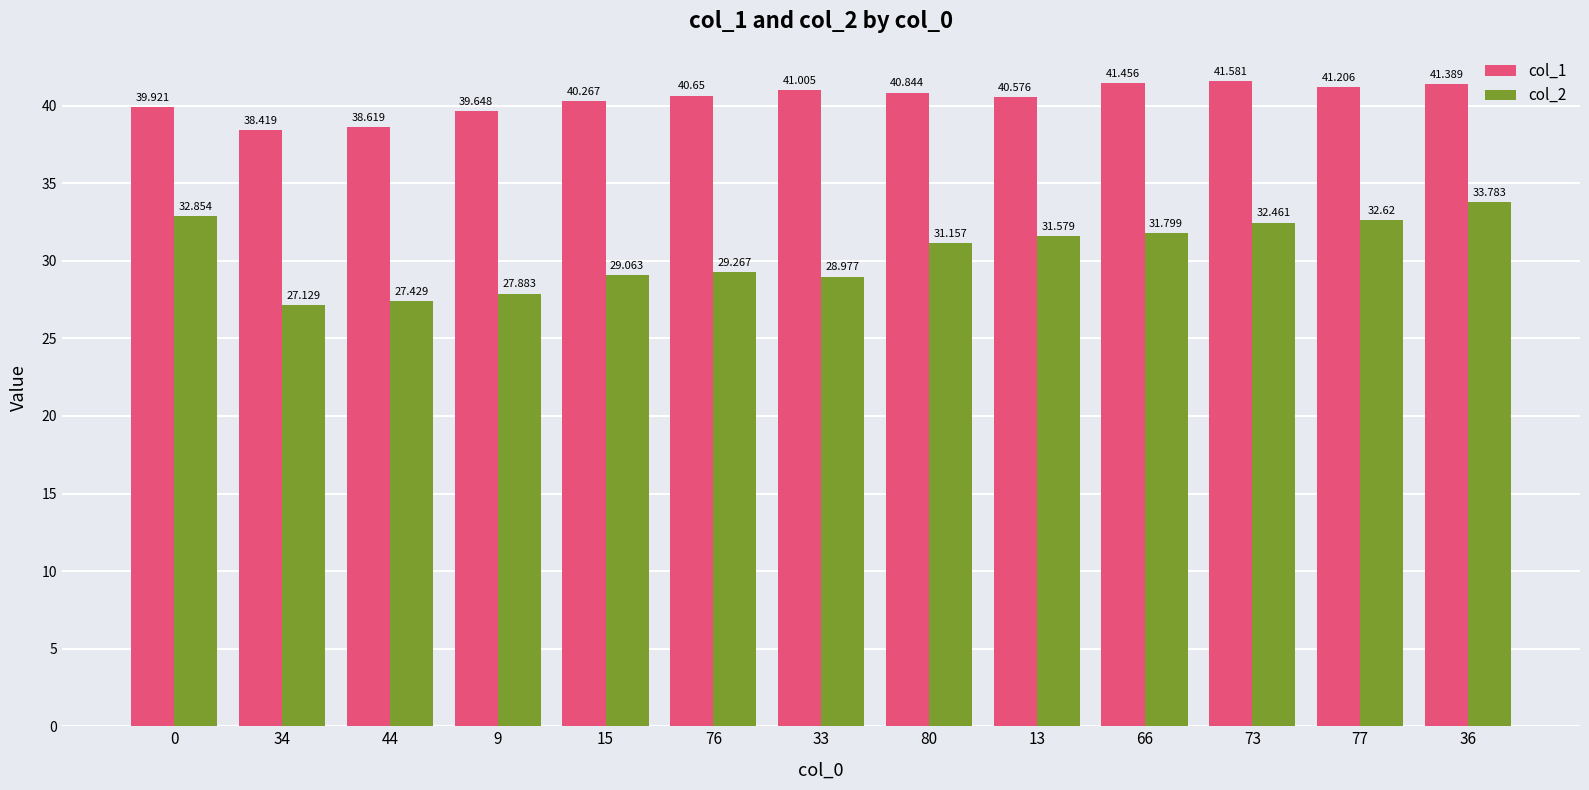

Which series changed the most between 44 and 77?

col_2